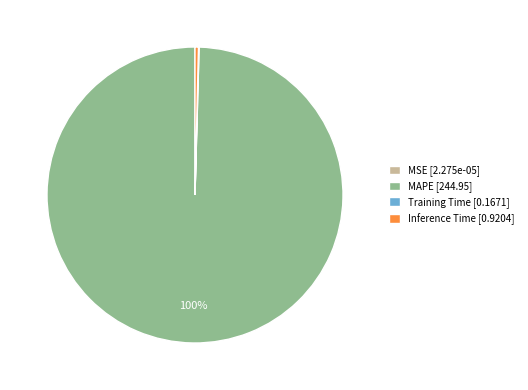

True or false: MAPE accounts for 100% of the total.

True